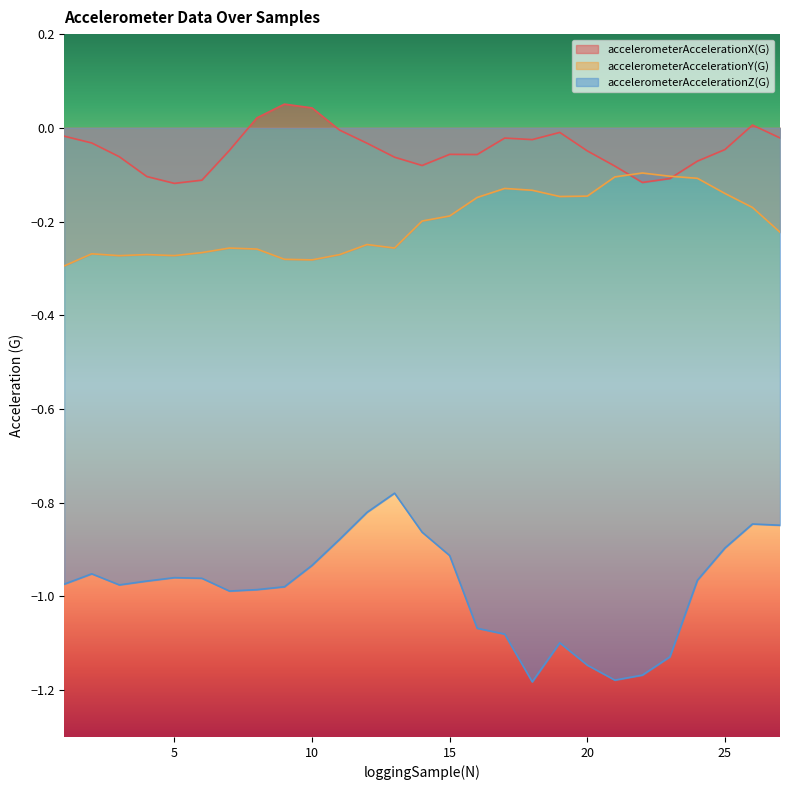

How many data points in accelerometerAccelerationX(G) are above 0?

4